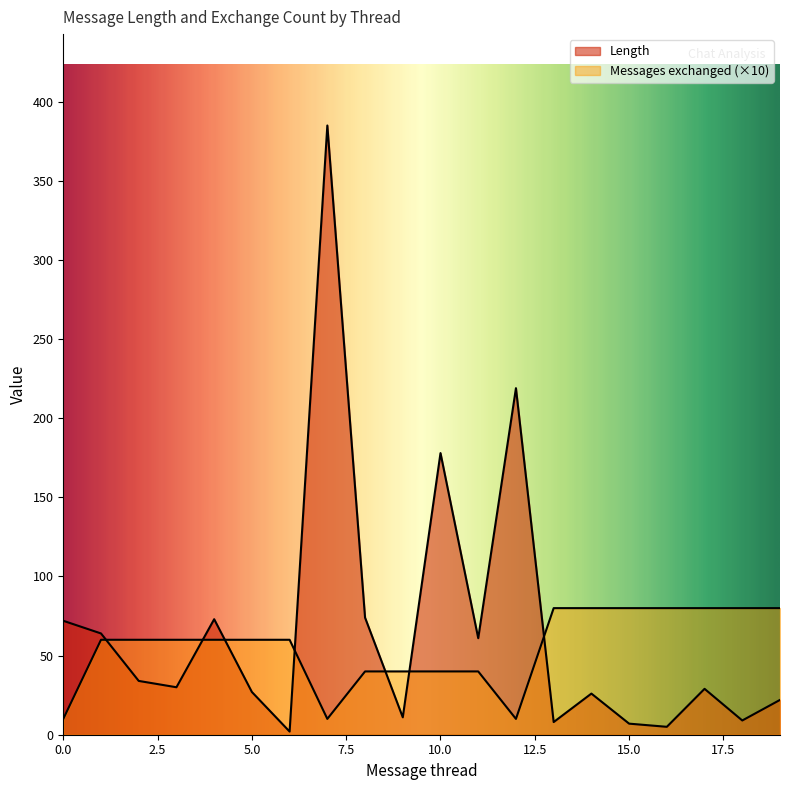

What is the lowest value of the Messages exchanged series?

10